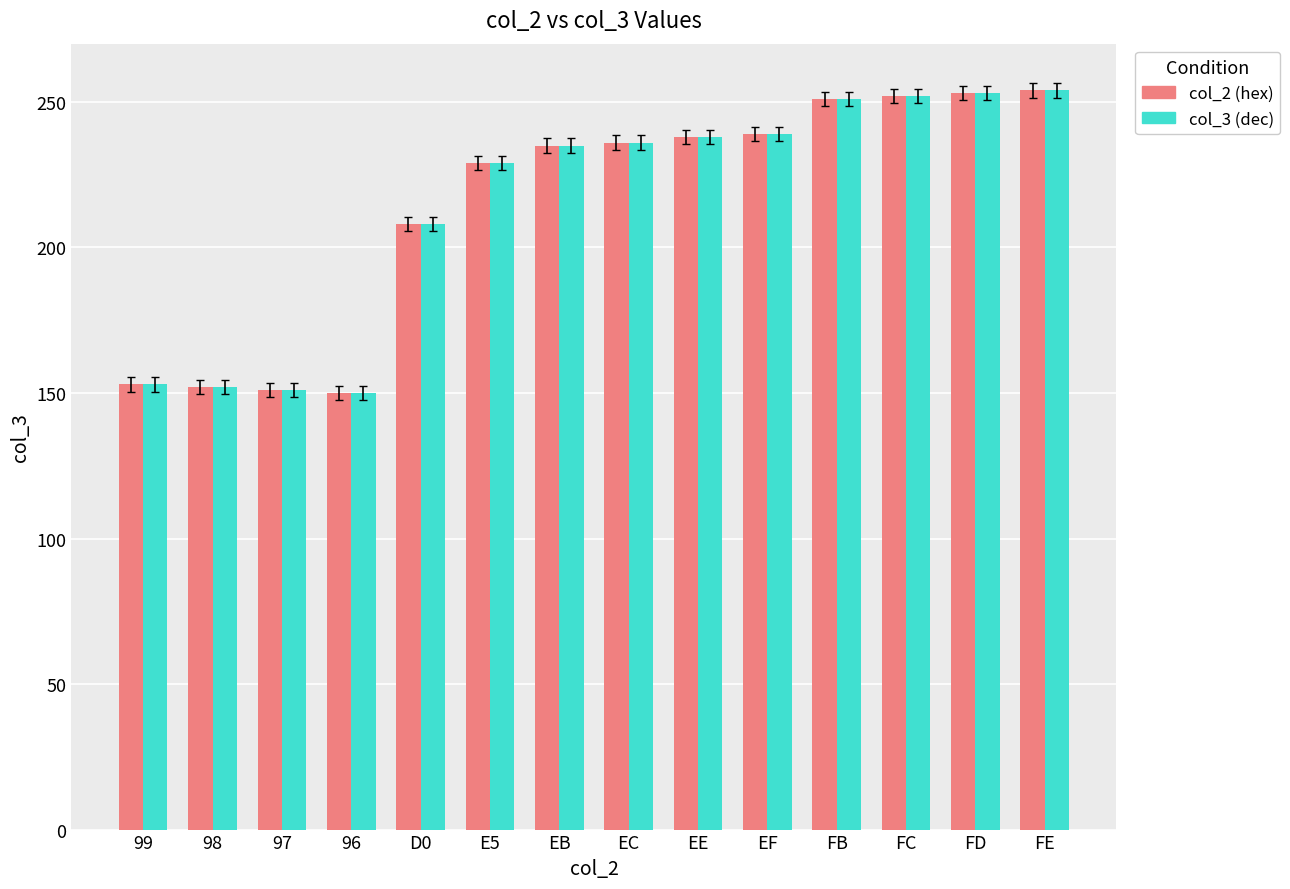

What is the total value across all series at FB?

502